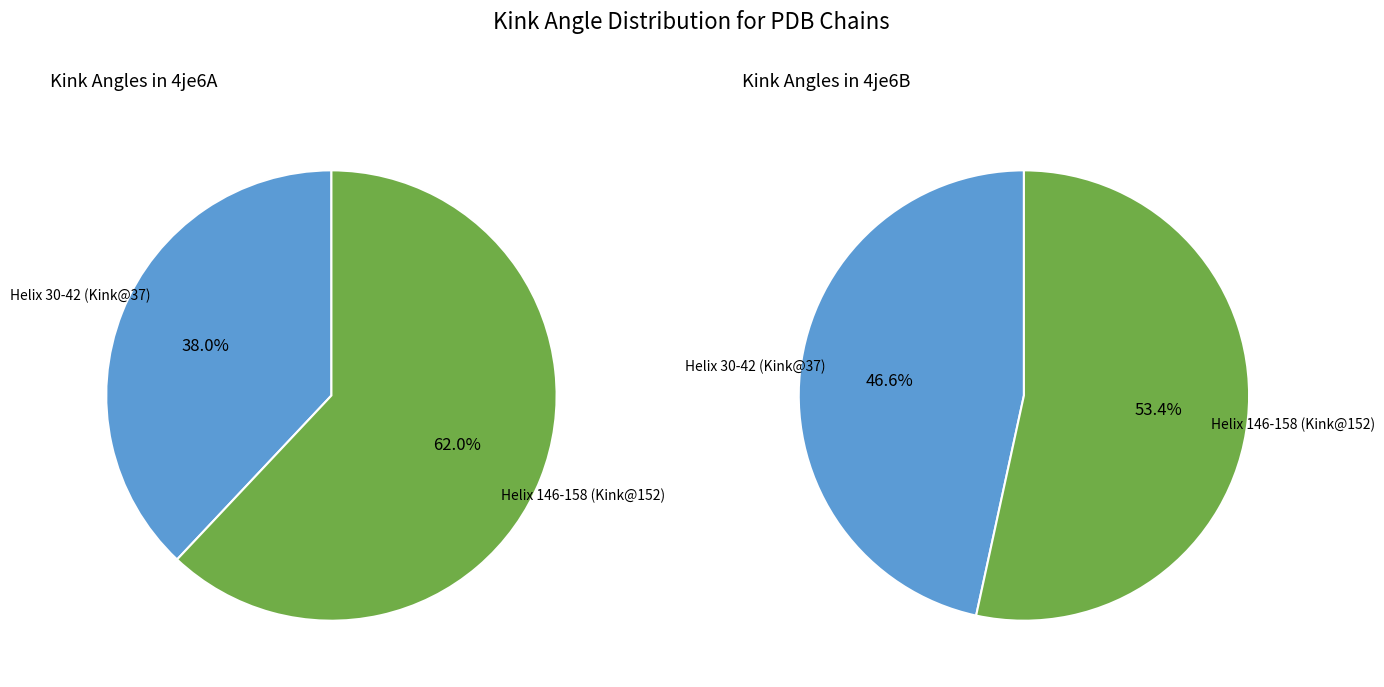

Between Helix 30-42 (Kink@37) and Helix 146-158 (Kink@152), which series saw the biggest shift?

4je6A